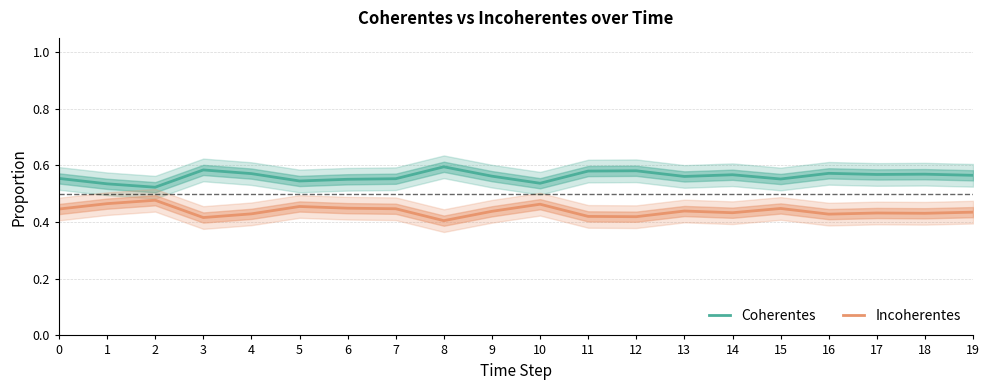

In Coherentes, how many points are lower than both neighbors (excluding endpoints)?

6